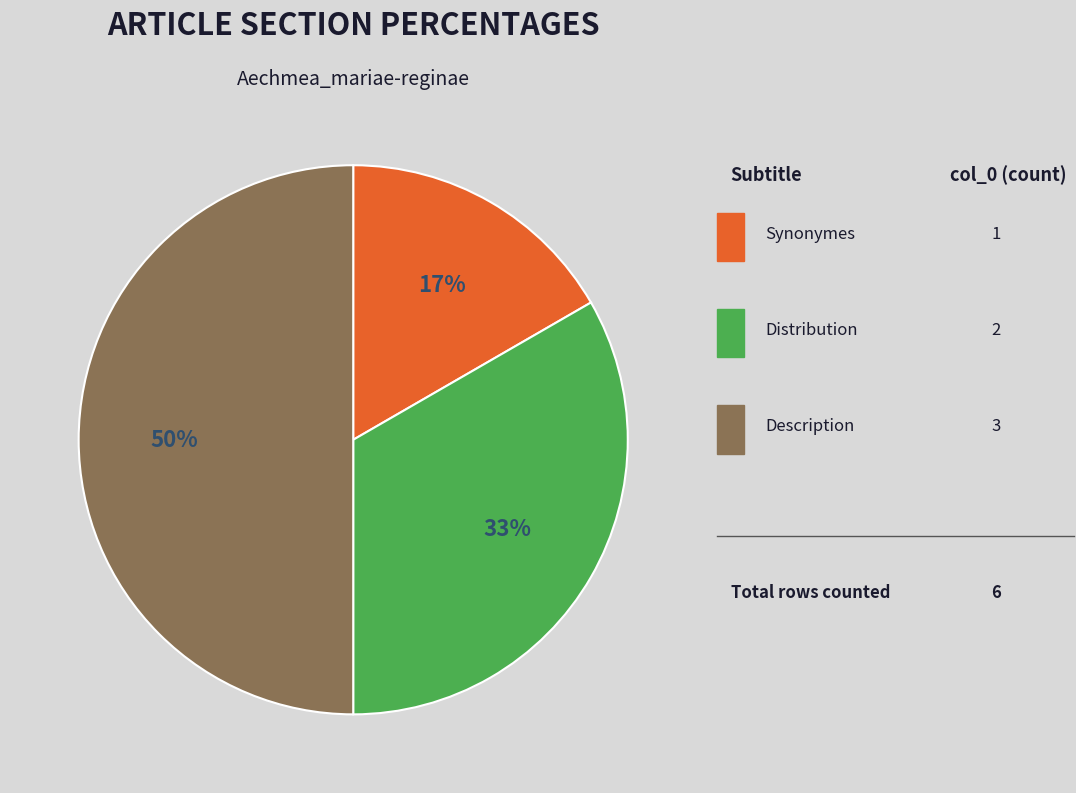

To the nearest percent, what is the average slice percentage?

33%